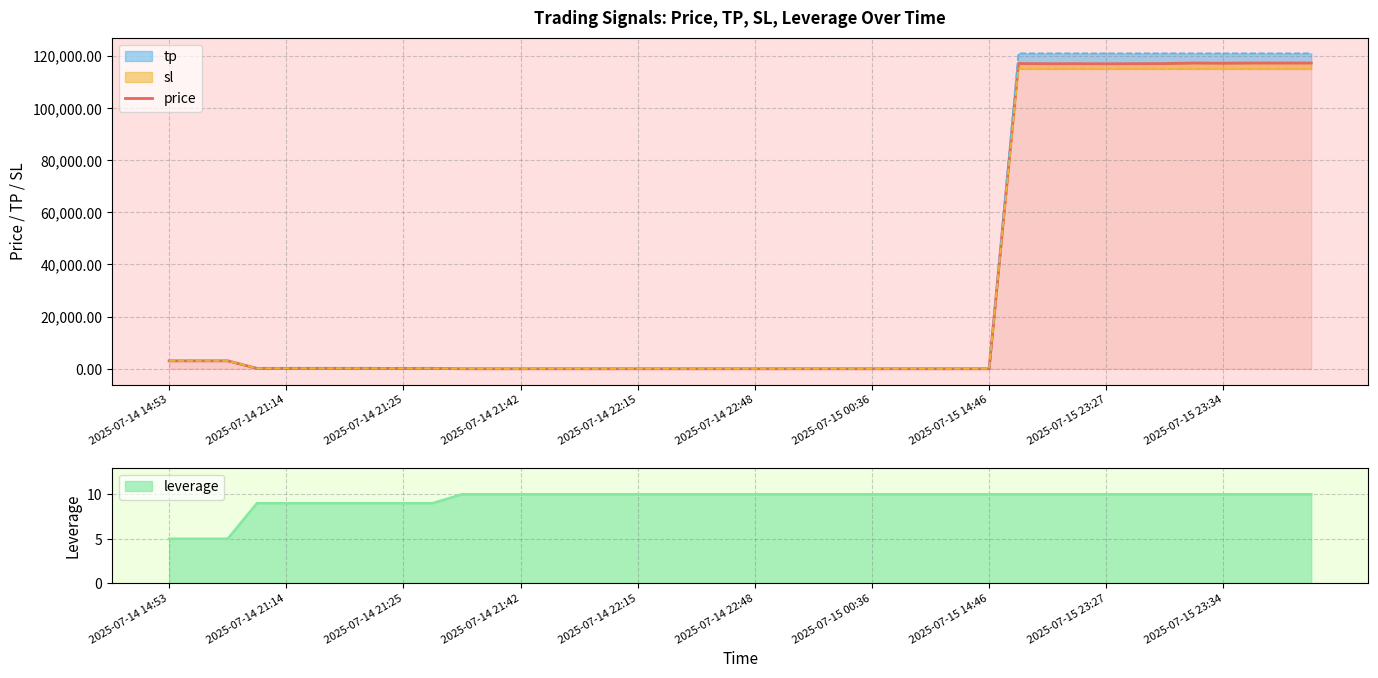

What is the smallest value displayed?

1.0